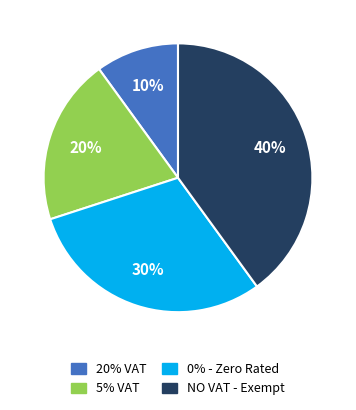

The 5% VAT slice represents 27% of the pie. True or false?

False